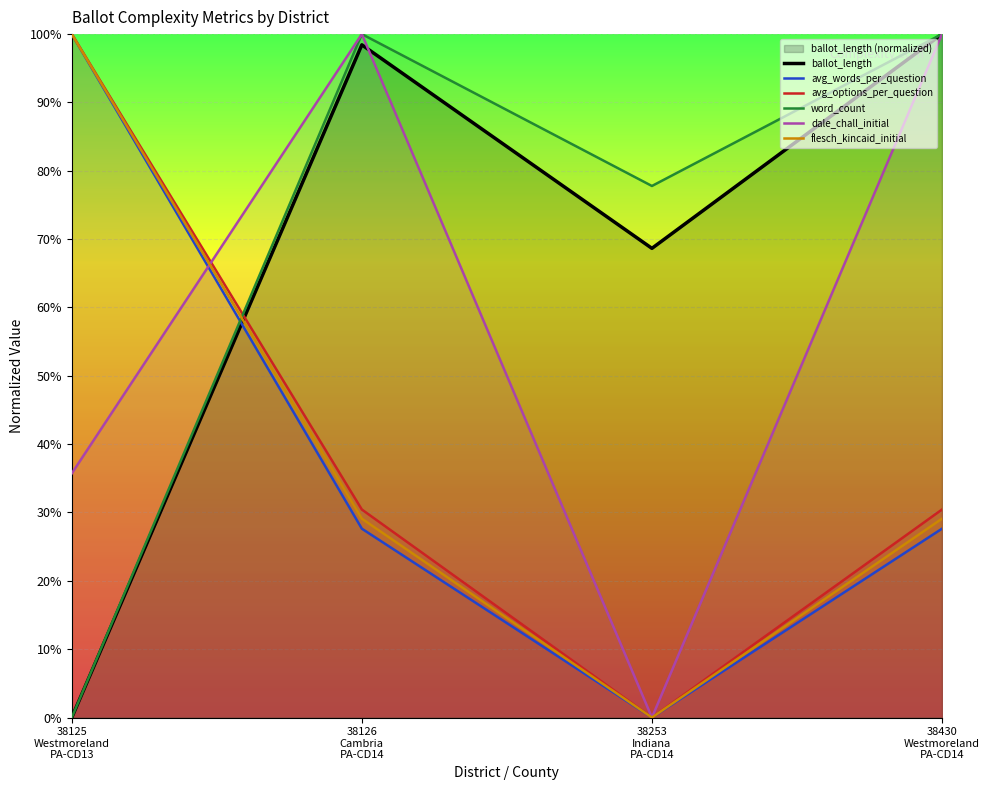

In ballot_length, how many points are lower than both neighbors (excluding endpoints)?

1